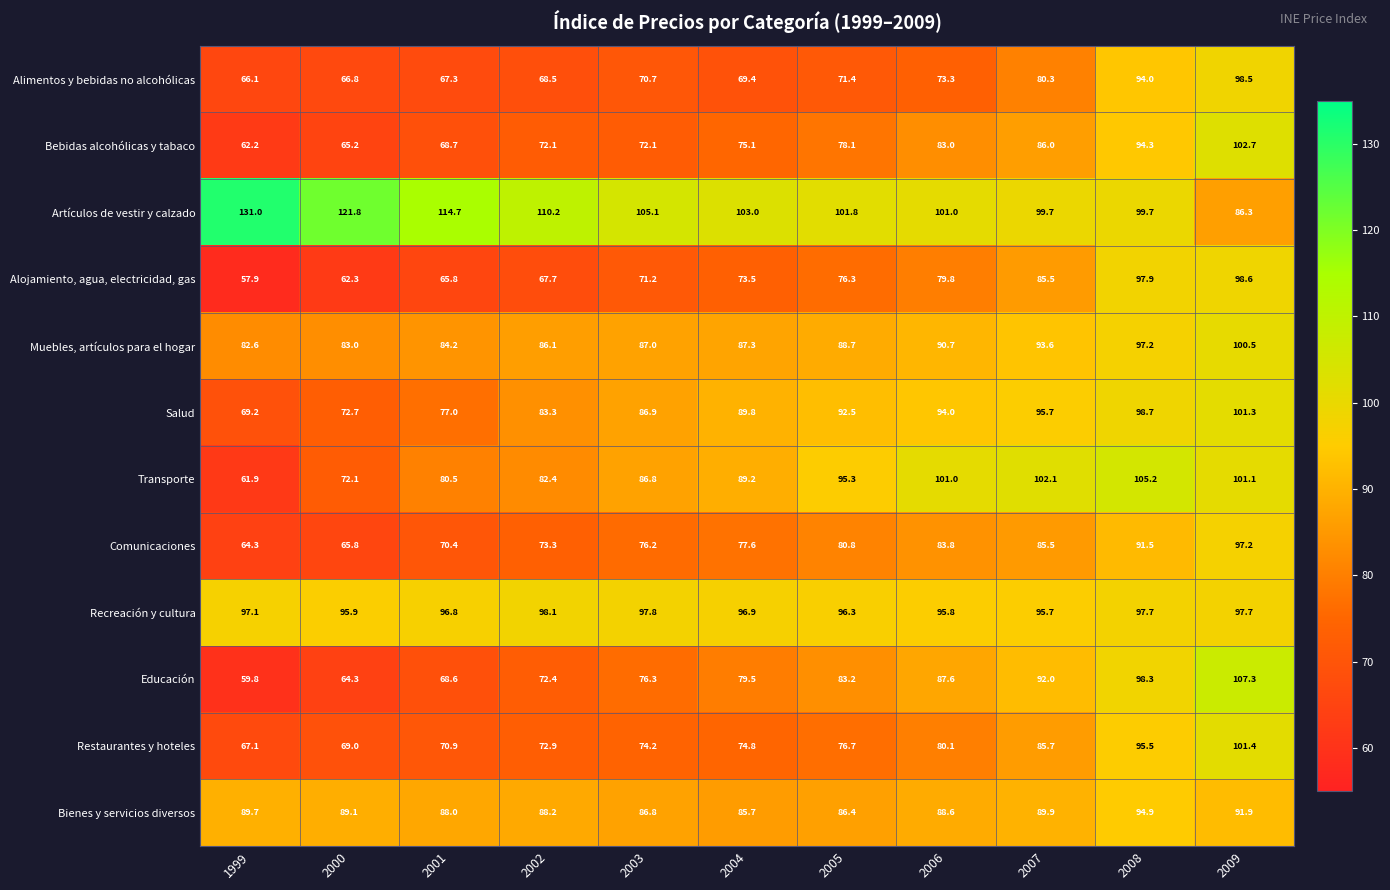

The Recreación y cultura series shows 162.9 at 2006. True or false?

False